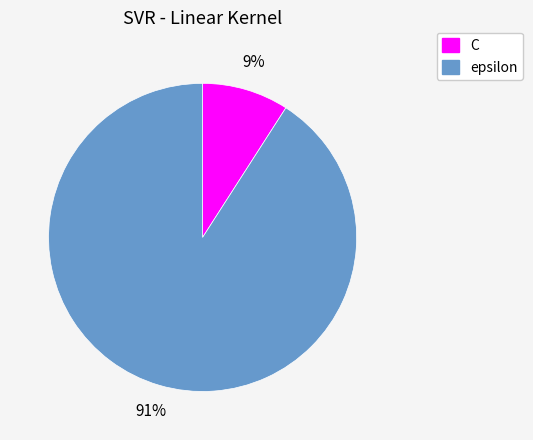

True or false: epsilon accounts for 97% of the total.

False